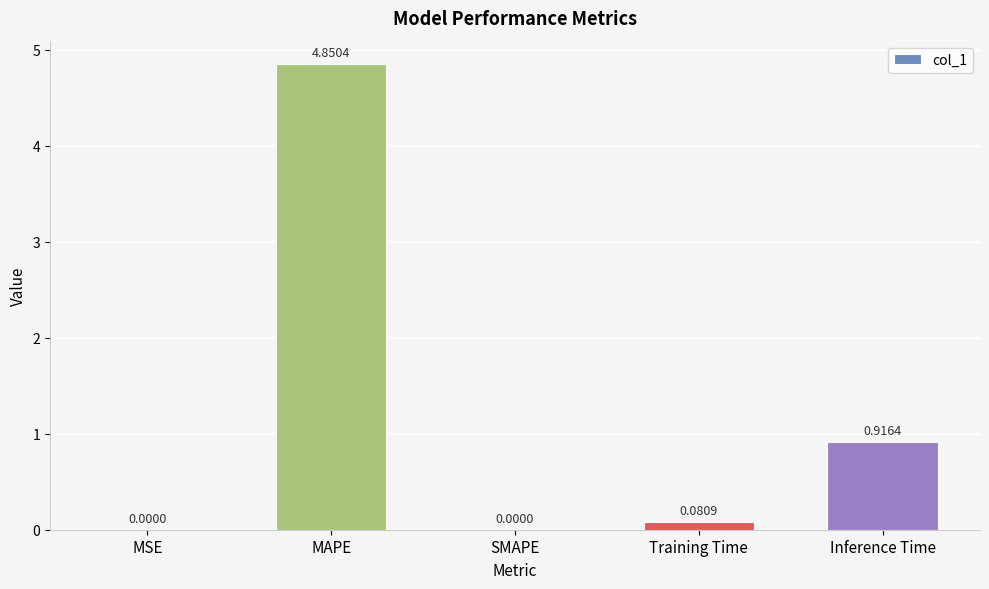

Which has a higher value, SMAPE or Inference Time?

Inference Time